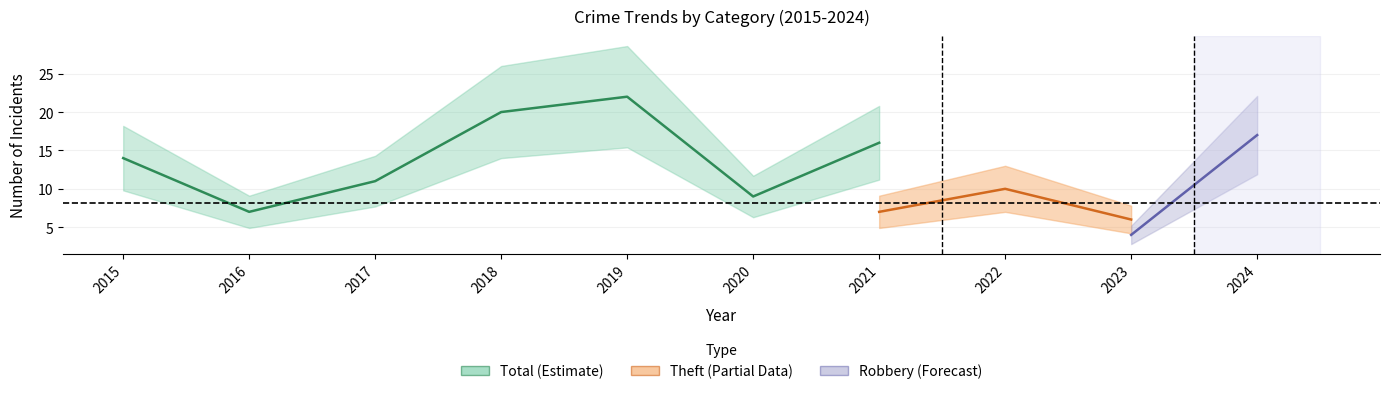

Which series changed the most between 2016 and 2019?

Total